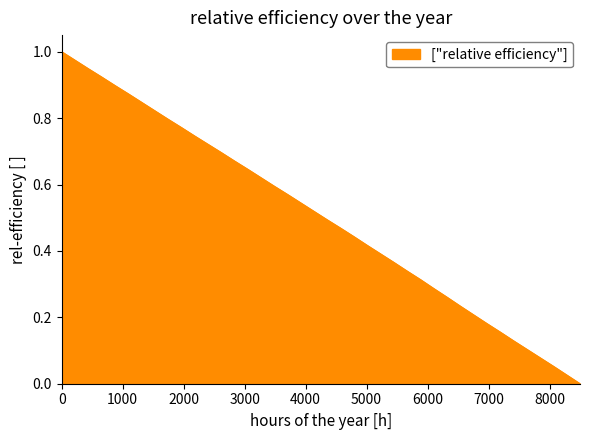

Reading right to left, list all the values displayed in this chart.

0.0	0.0	0.1	0.1	0.1	0.1	0.2	0.2	0.2	0.2	0.3	0.3	0.3	0.3	0.4	0.4	0.4	0.4	0.5	0.5	0.5	0.5	0.6	0.6	0.6	0.6	0.7	0.7	0.7	0.7	0.8	0.8	0.8	0.8	0.9	0.9	0.9	0.9	1.0	1.0